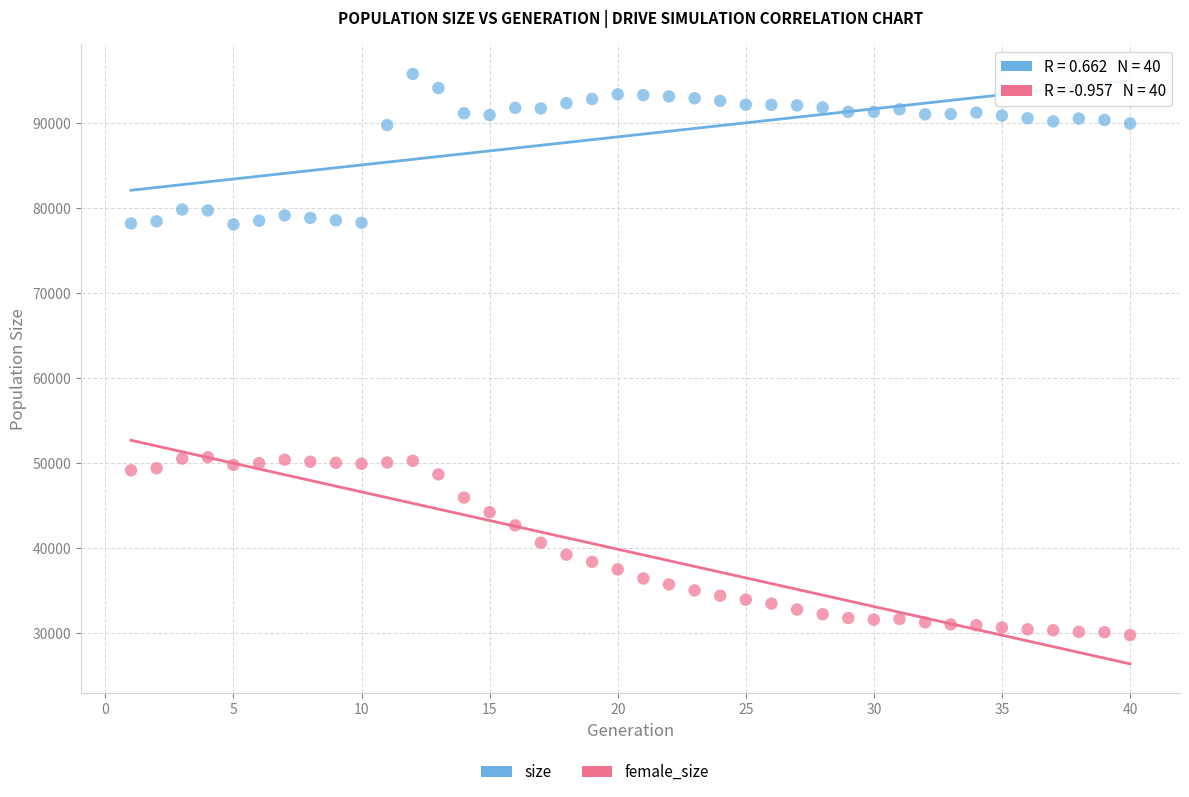

Which series contains the highest Y value?

size